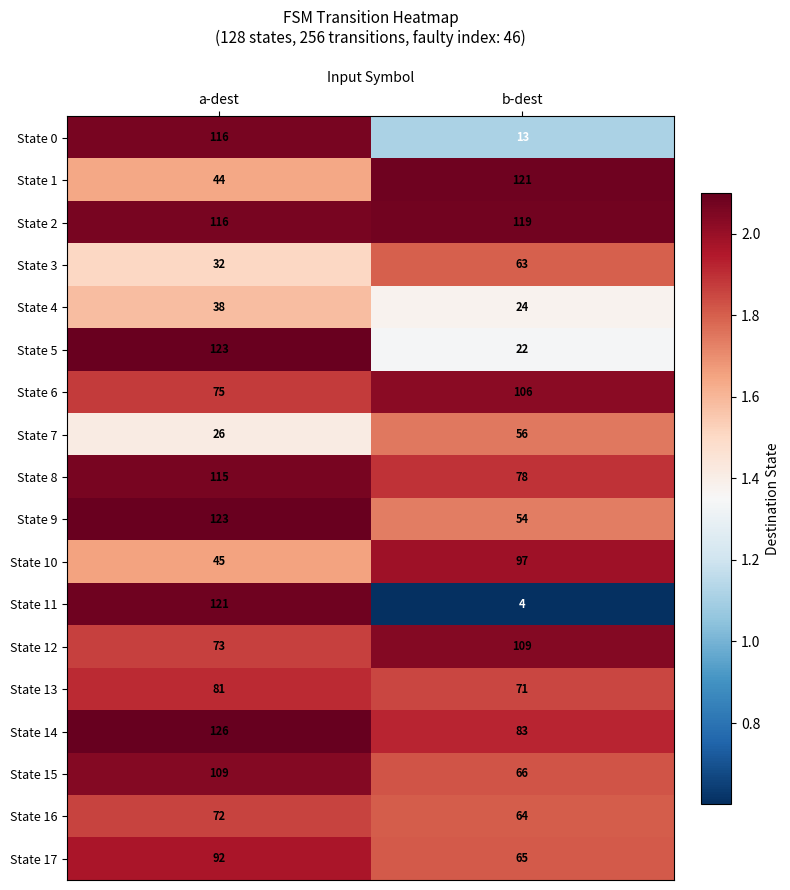

What is the difference between the State 1 values at b-dest and a-dest?

77